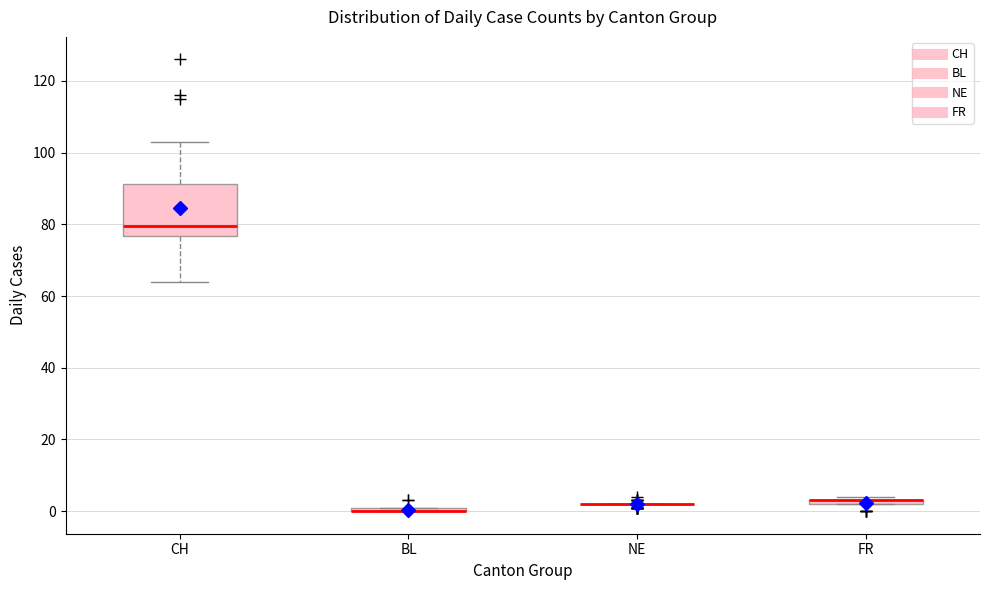

Comparing the boxes themselves (not the whiskers), which one is the tallest?

CH